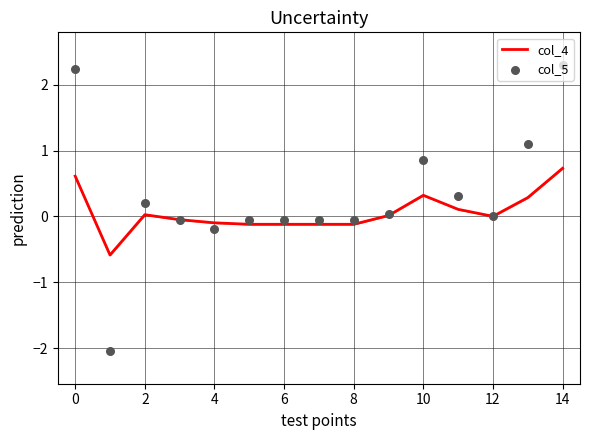

At how many categories does at least one series exceed 1?

3